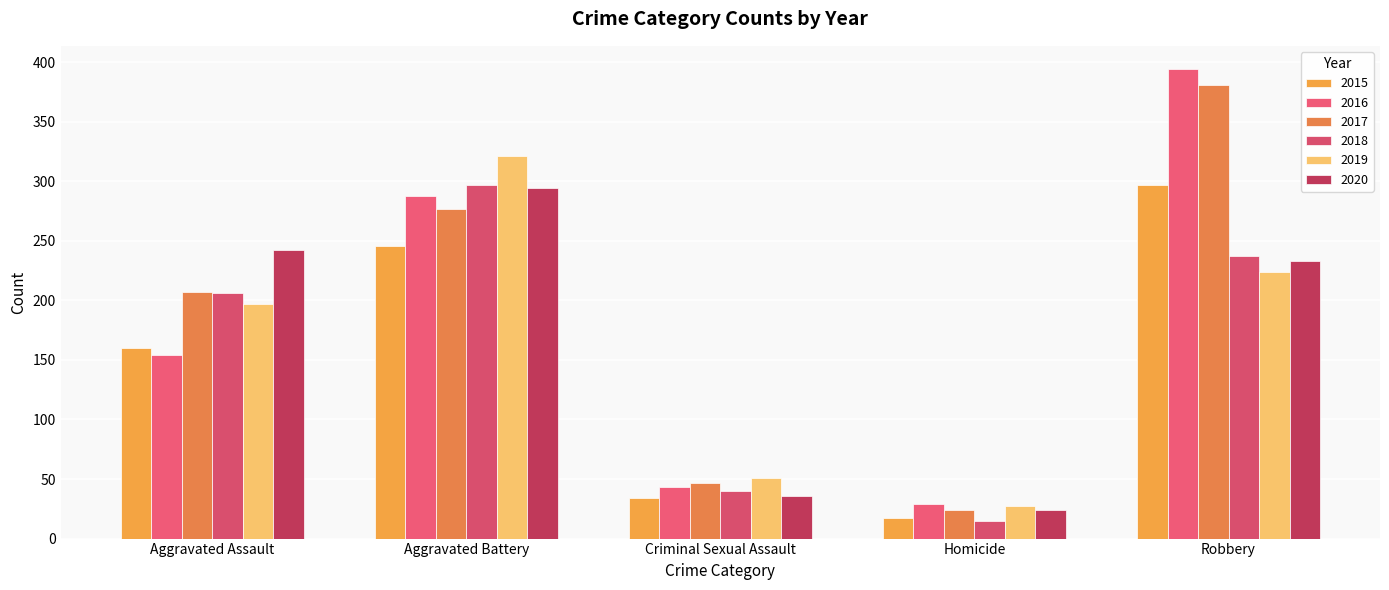

What is the total value across all series at Aggravated Battery?

1723